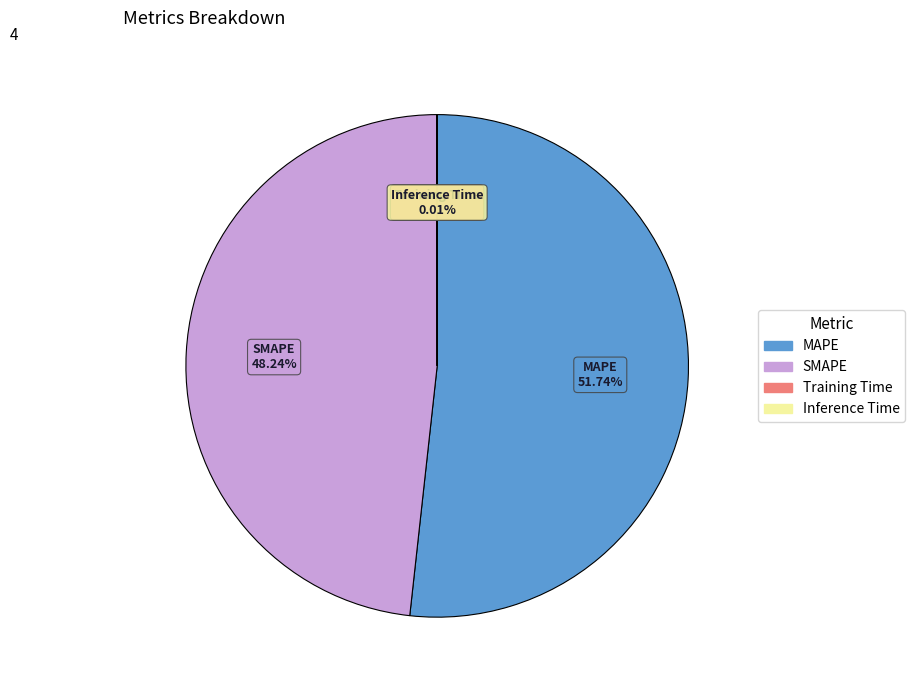

Which slice is the largest?

MAPE